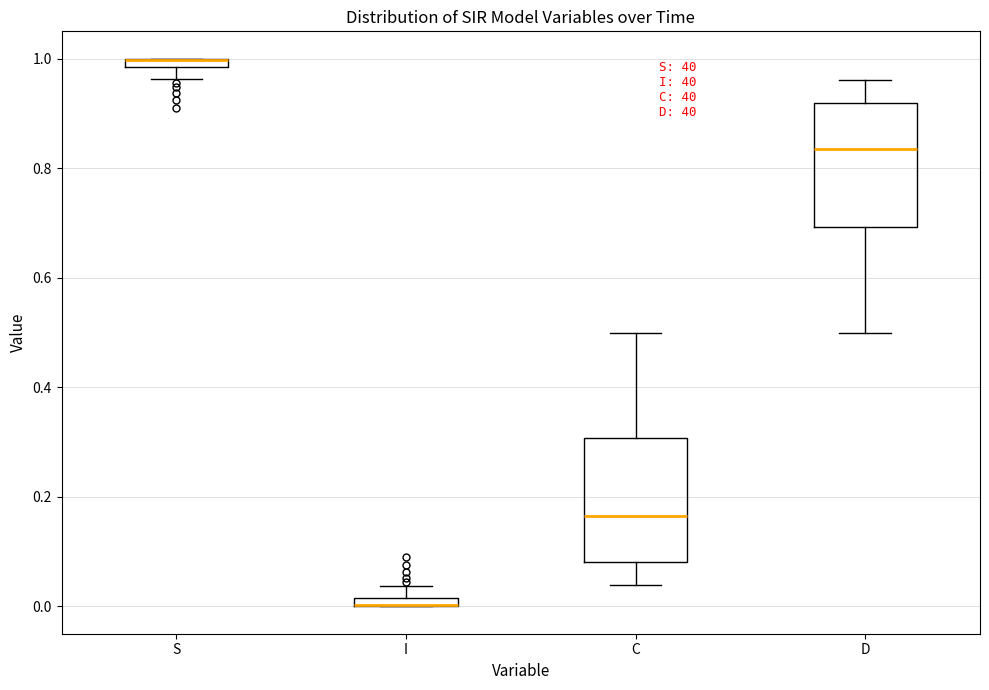

Where does the upper whisker of the box for C end on the y-axis? The values are not printed on the chart, so give them approximately, as read against the axis.

0.50